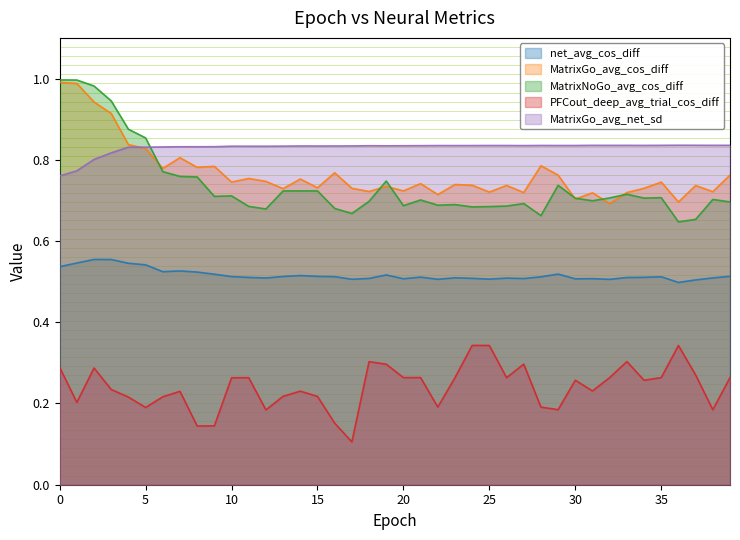

Does the chart display data point markers on the line(s)?

No